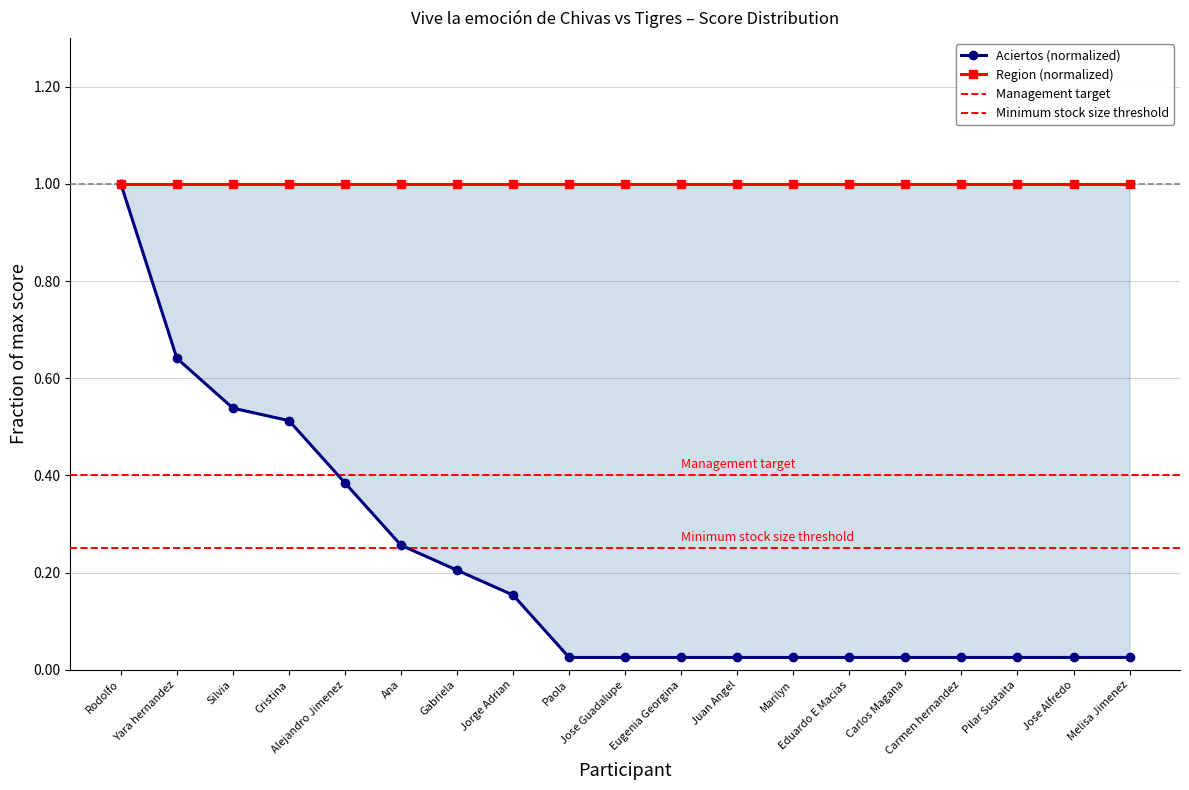

Reading left to right, transcribe all the data shown in this chart.

1.0	0.6	0.5	0.5	0.4	0.3	0.2	0.2	0.0	0.0	0.0	0.0	0.0	0.0	0.0	0.0	0.0	0.0	0.0